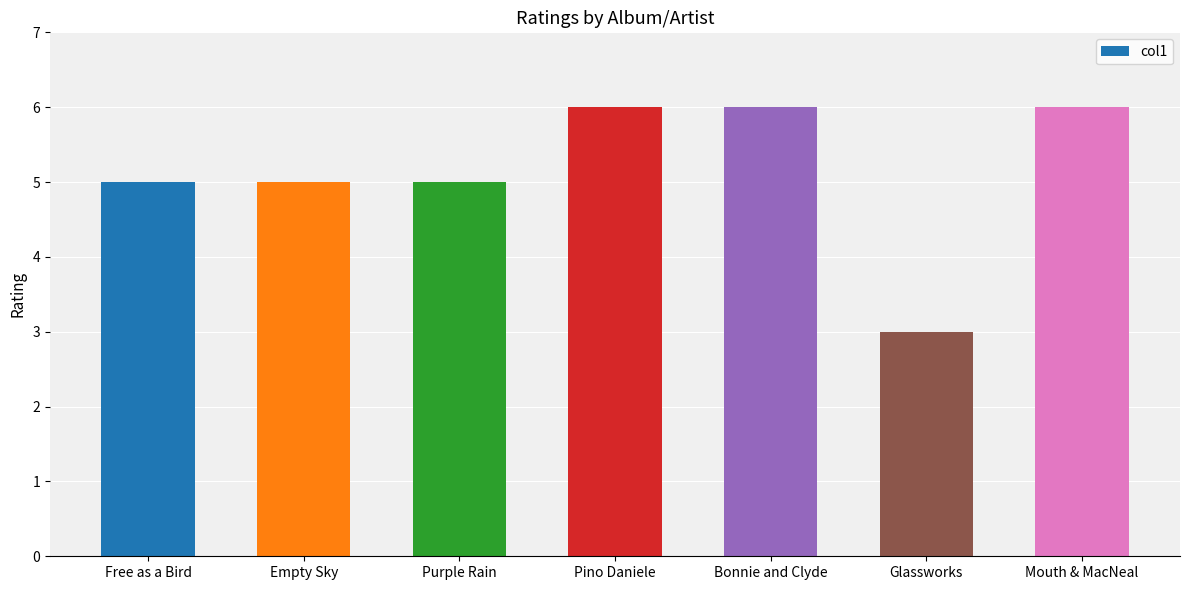

Are the bars horizontal?

No